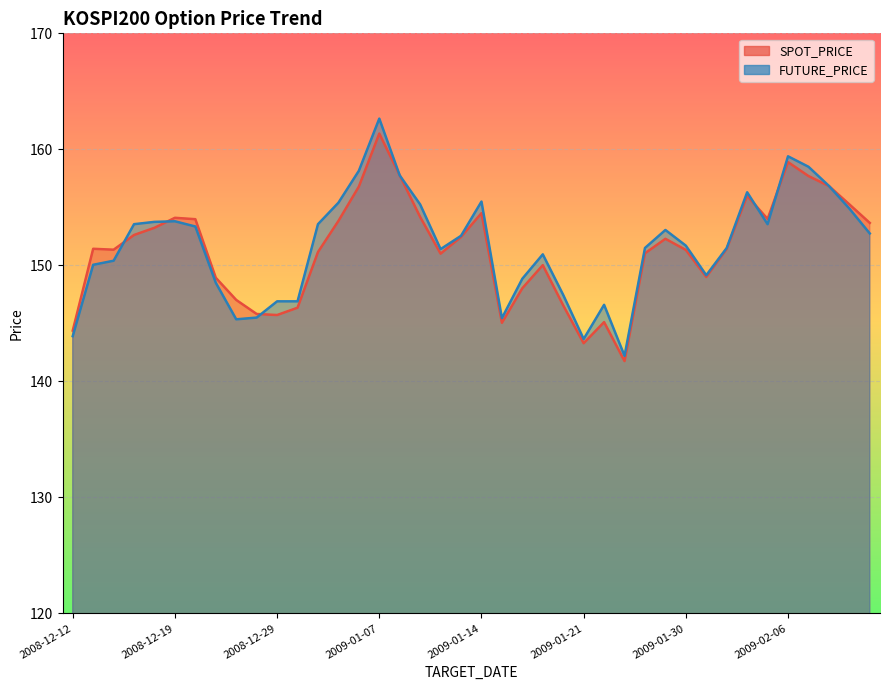

How many times do FUTURE_PRICE and SPOT_PRICE cross each other?

8